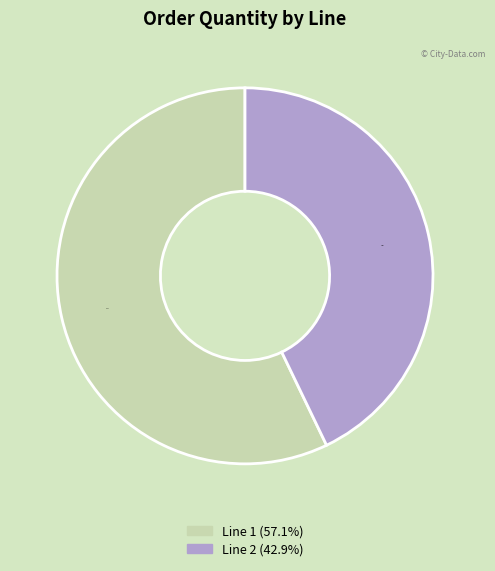

Is there any slice that represents more than half of the pie?

Yes